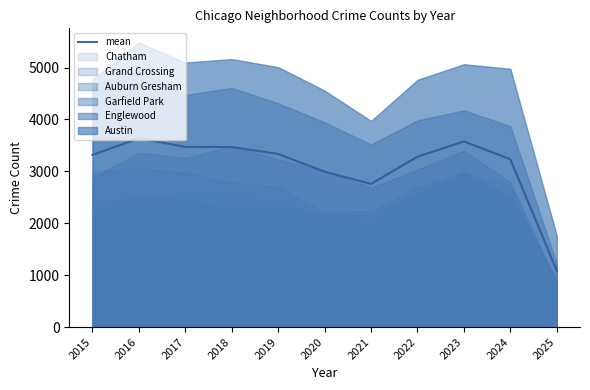

Reading right to left, what are all the values shown in this chart?

1084.5	3233.2	3576.0	3282.0	2757.7	2992.0	3335.7	3467.7	3469.8	3636.2	3316.7